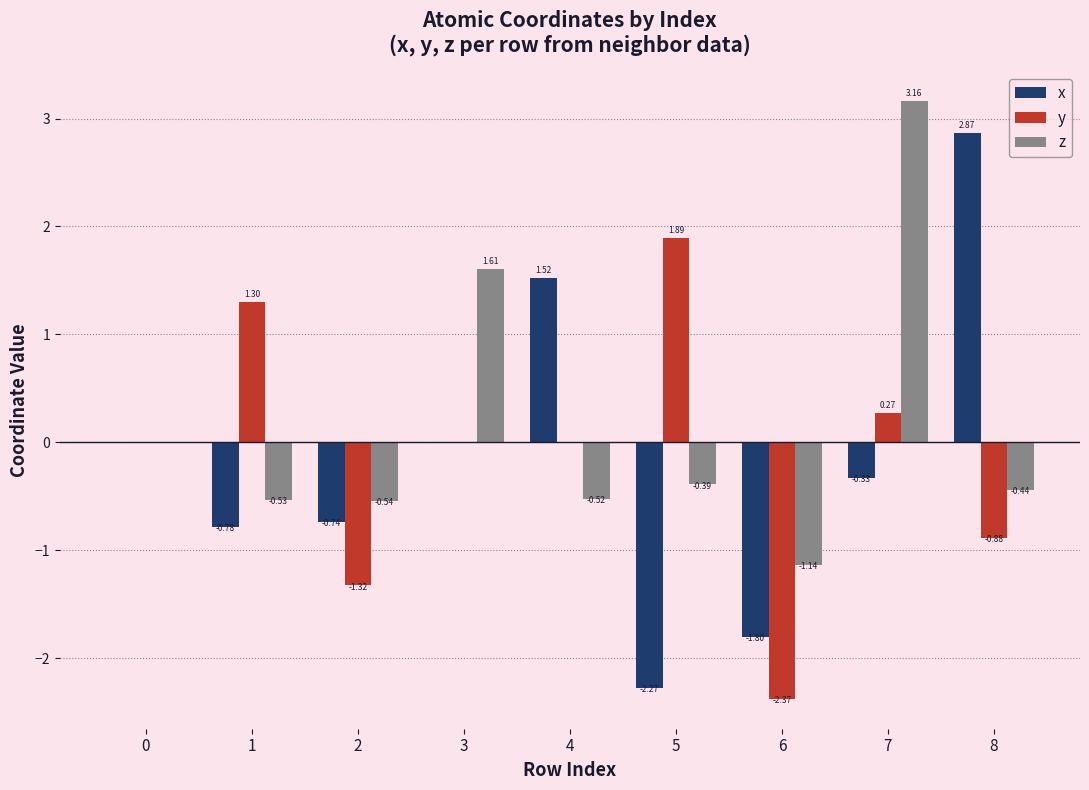

Which series changed the most between 0 and 6?

y